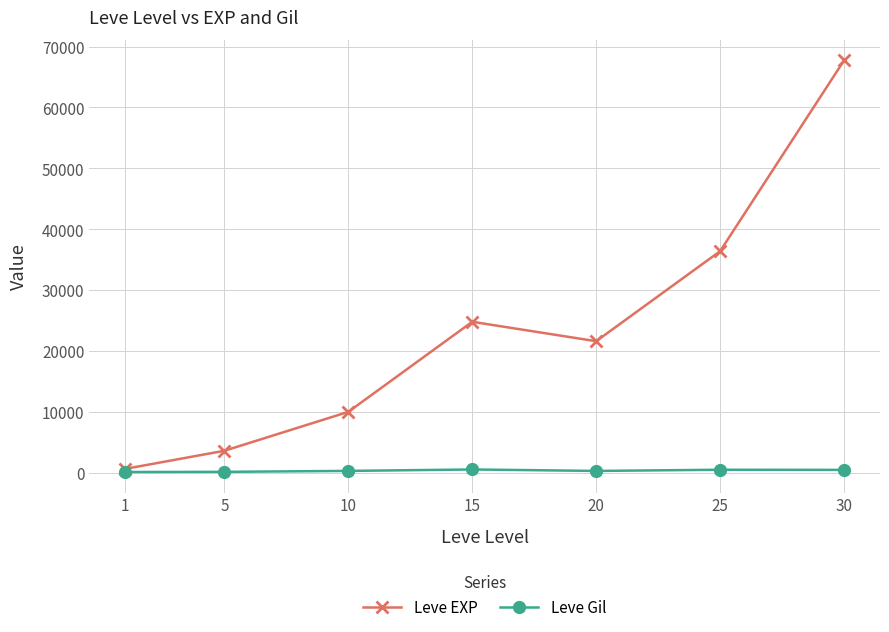

At which category is the sum across all series the highest?

30